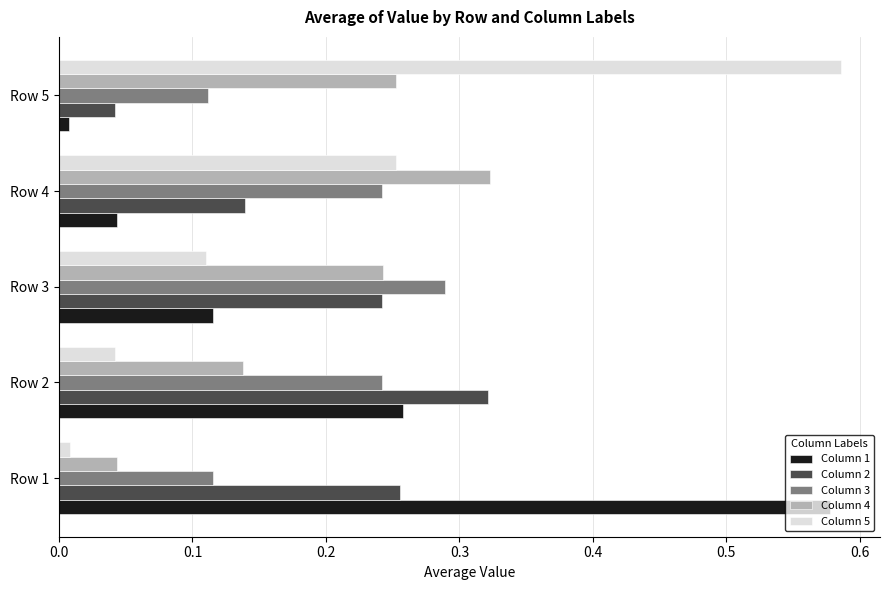

How many Column 3 values are between 0 and 1?

5